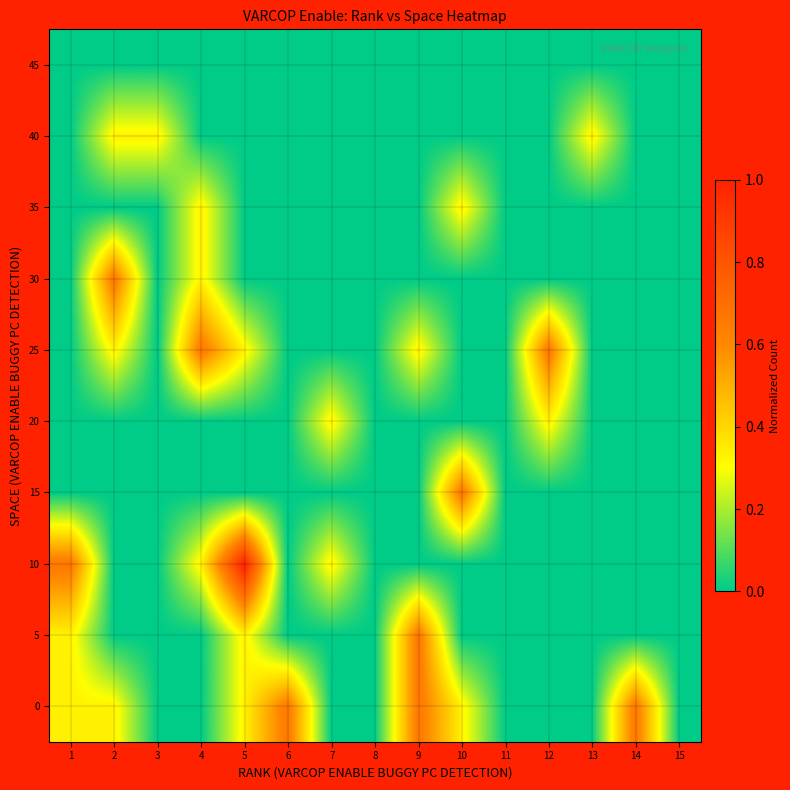

Reading left to right, list all the values displayed in this chart.

0: 1=0.3	2=0.3	3=0.0	4=0.0	5=0.3	6=0.7	7=0.0	8=0.0	9=0.7	10=0.3	11=0.0	12=0.0	13=0.0	14=0.7	15=0.0
5: 1=0.3	2=0.0	3=0.0	4=0.0	5=0.3	6=0.0	7=0.0	8=0.0	9=0.7	10=0.0	11=0.0	12=0.0	13=0.0	14=0.0	15=0.0
10: 1=0.7	2=0.0	3=0.0	4=0.3	5=1.0	6=0.0	7=0.3	8=0.0	9=0.0	10=0.0	11=0.0	12=0.0	13=0.0	14=0.0	15=0.0
15: 1=0.0	2=0.0	3=0.0	4=0.0	5=0.0	6=0.0	7=0.0	8=0.0	9=0.0	10=0.7	11=0.0	12=0.0	13=0.0	14=0.0	15=0.0
20: 1=0.0	2=0.0	3=0.0	4=0.0	5=0.0	6=0.0	7=0.3	8=0.0	9=0.0	10=0.0	11=0.0	12=0.3	13=0.0	14=0.0	15=0.0
25: 1=0.0	2=0.3	3=0.0	4=0.7	5=0.3	6=0.0	7=0.0	8=0.0	9=0.3	10=0.0	11=0.0	12=0.7	13=0.0	14=0.0	15=0.0
30: 1=0.0	2=0.7	3=0.0	4=0.3	5=0.0	6=0.0	7=0.0	8=0.0	9=0.0	10=0.0	11=0.0	12=0.0	13=0.0	14=0.0	15=0.0
35: 1=0.0	2=0.0	3=0.0	4=0.3	5=0.0	6=0.0	7=0.0	8=0.0	9=0.0	10=0.3	11=0.0	12=0.0	13=0.0	14=0.0	15=0.0
40: 1=0.0	2=0.3	3=0.3	4=0.0	5=0.0	6=0.0	7=0.0	8=0.0	9=0.0	10=0.0	11=0.0	12=0.0	13=0.3	14=0.0	15=0.0
45: 1=0.0	2=0.0	3=0.0	4=0.0	5=0.0	6=0.0	7=0.0	8=0.0	9=0.0	10=0.0	11=0.0	12=0.0	13=0.0	14=0.0	15=0.0